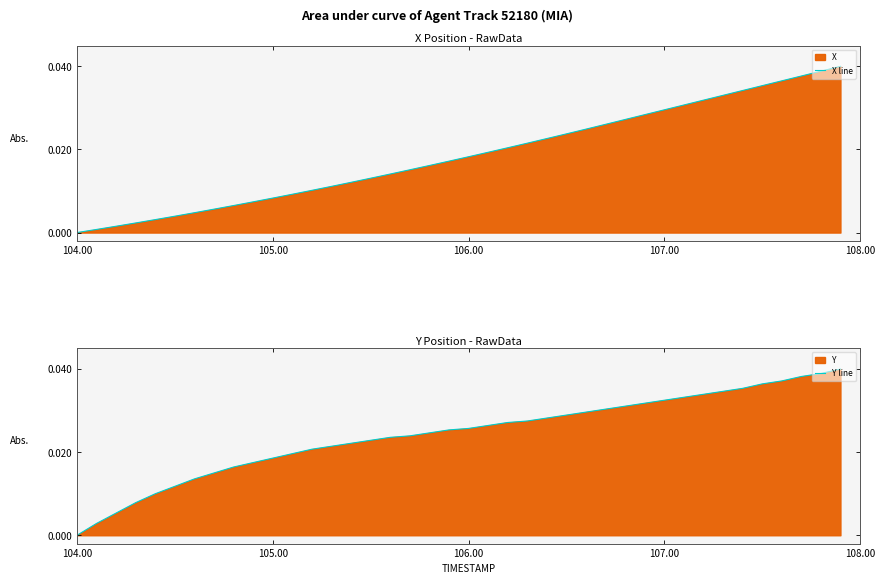

Is the value of Y line at 10 greater than the value of X line at 35?

No